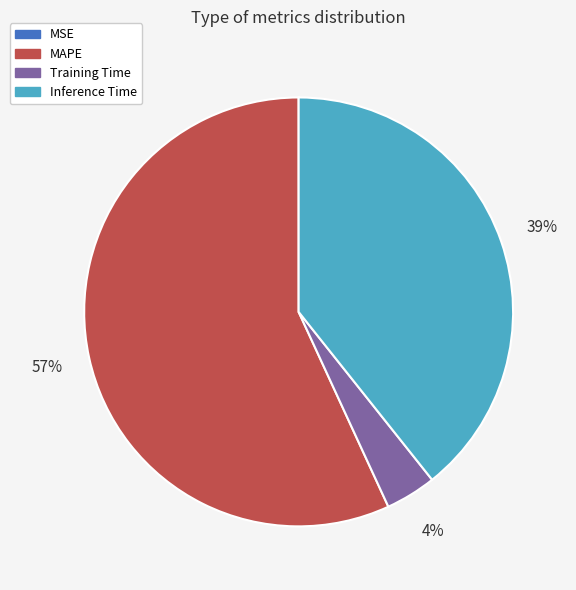

To the nearest percent, what is the difference between the largest and smallest slice percentages?

57%